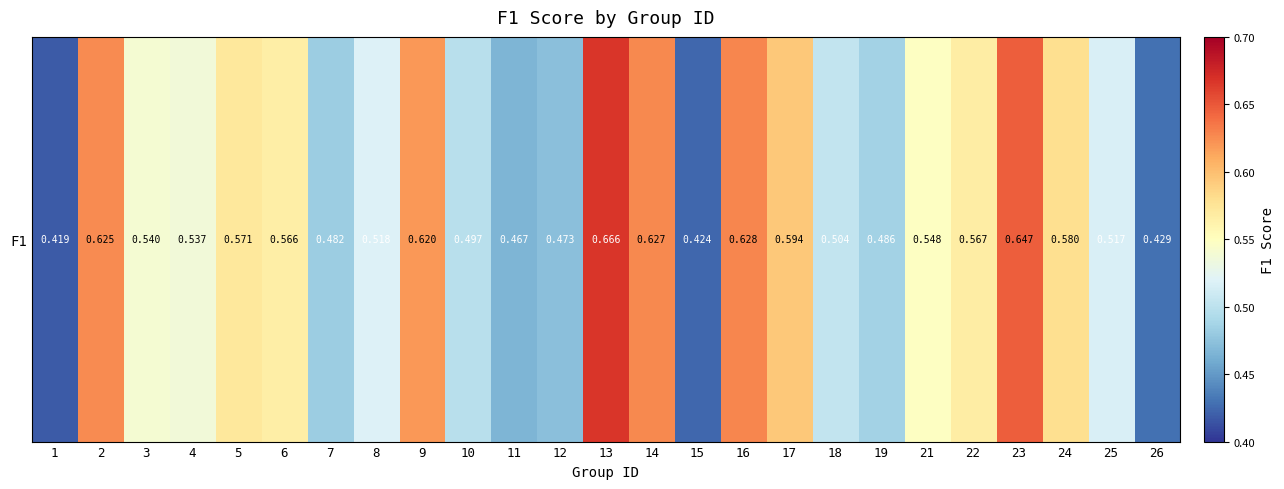

Between 15 and 12, which is larger?

12